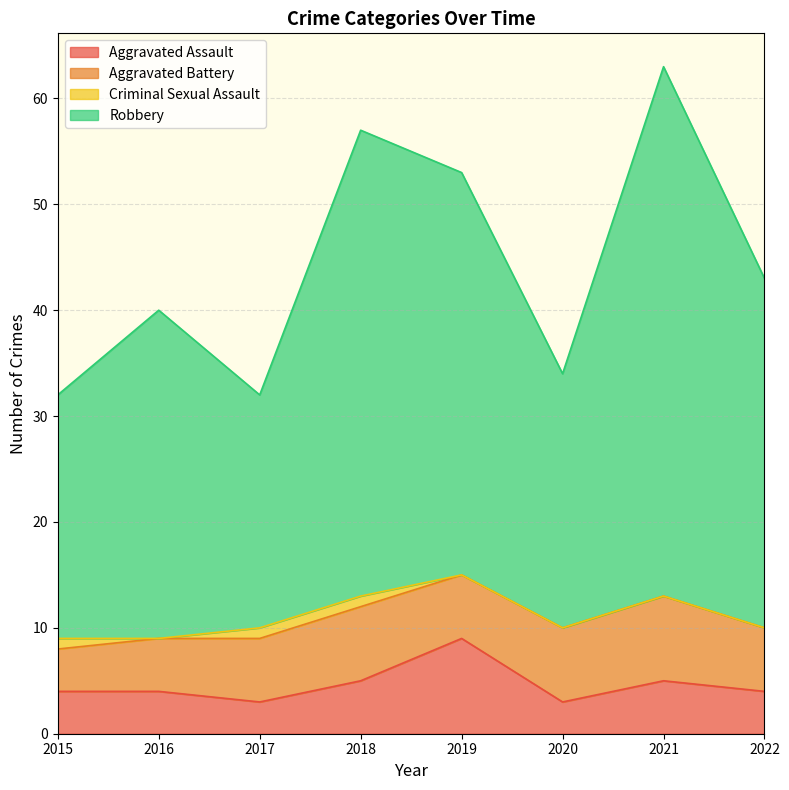

The Aggravated Assault series shows 1 at 2021. True or false?

False